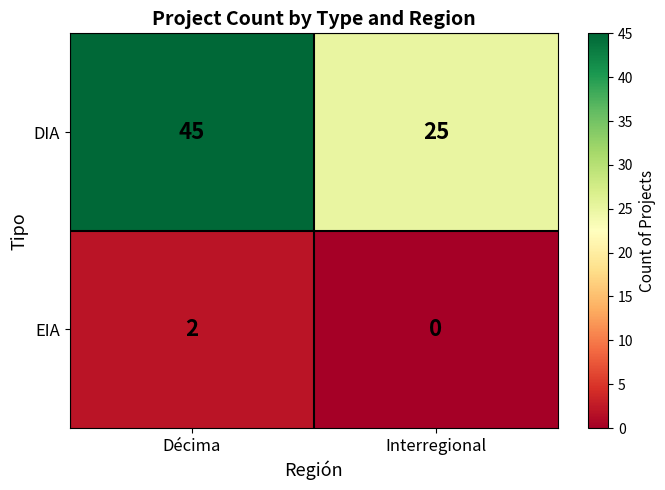

Rank the series by their maximum value, from highest to lowest.

DIA, EIA